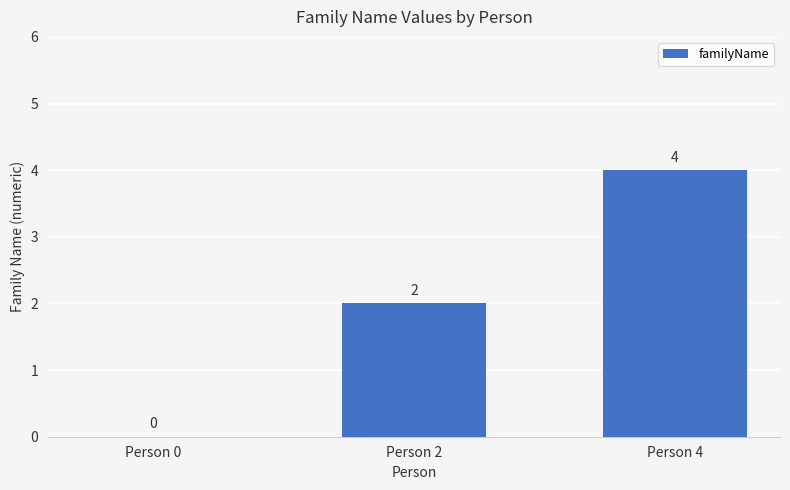

The value at Person 2 is 2. True or false?

True